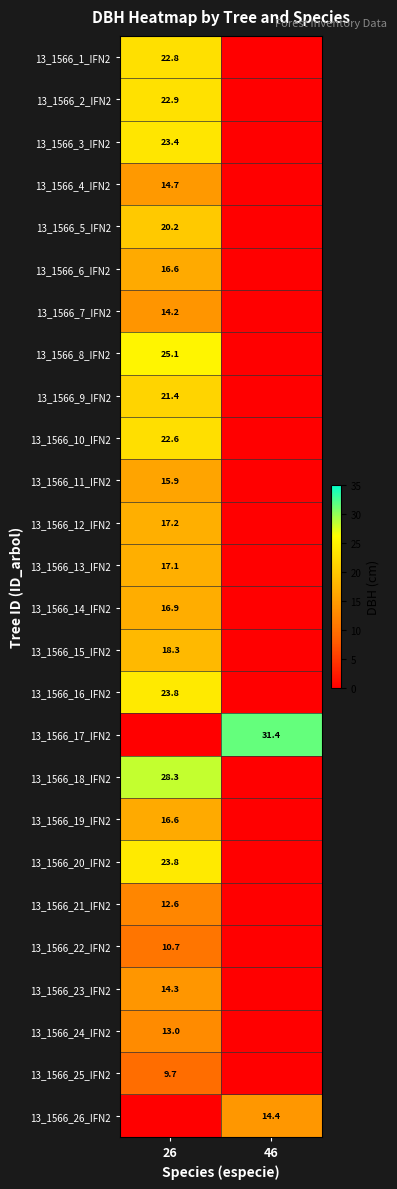

Is the value of 13_1566_24_IFN2 at 26 greater than the value of 13_1566_11_IFN2 at 26?

No